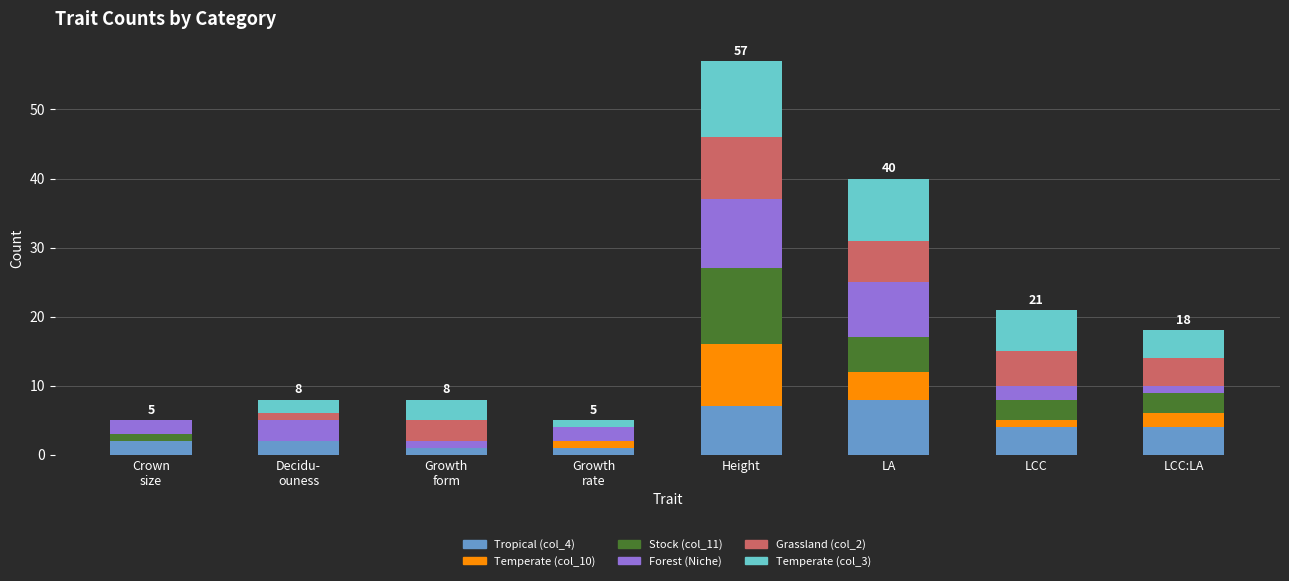

What is the difference between the second highest and minimum values in the Forest (Niche) series?

7